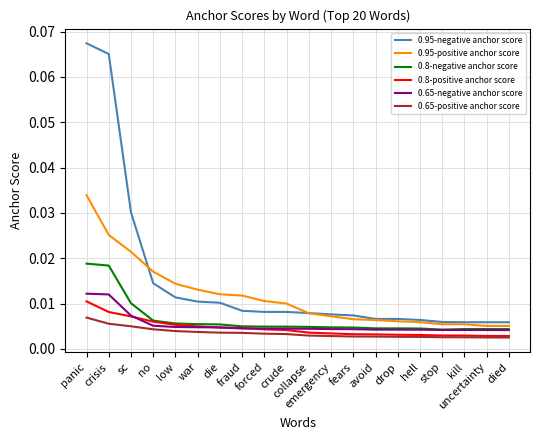

What are all the series names shown in the legend?

0.95-negative anchor score, 0.95-positive anchor score, 0.8-negative anchor score, 0.8-positive anchor score, 0.65-negative anchor score, 0.65-positive anchor score